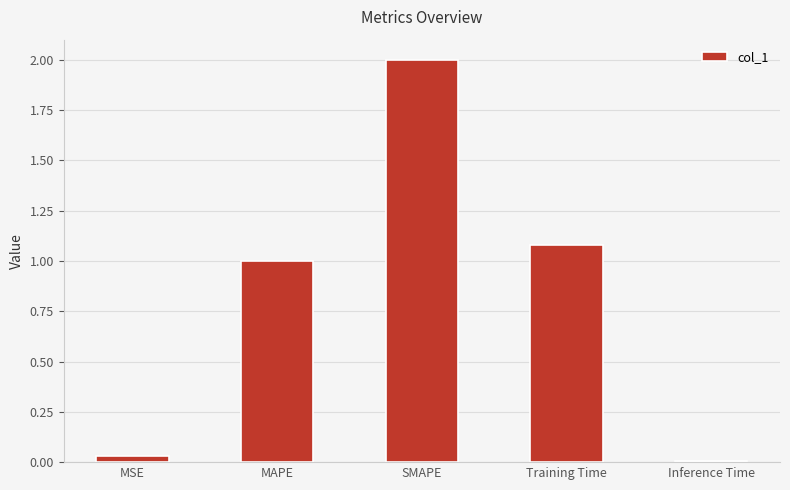

What is the label of the 1st bar from the left?

MSE